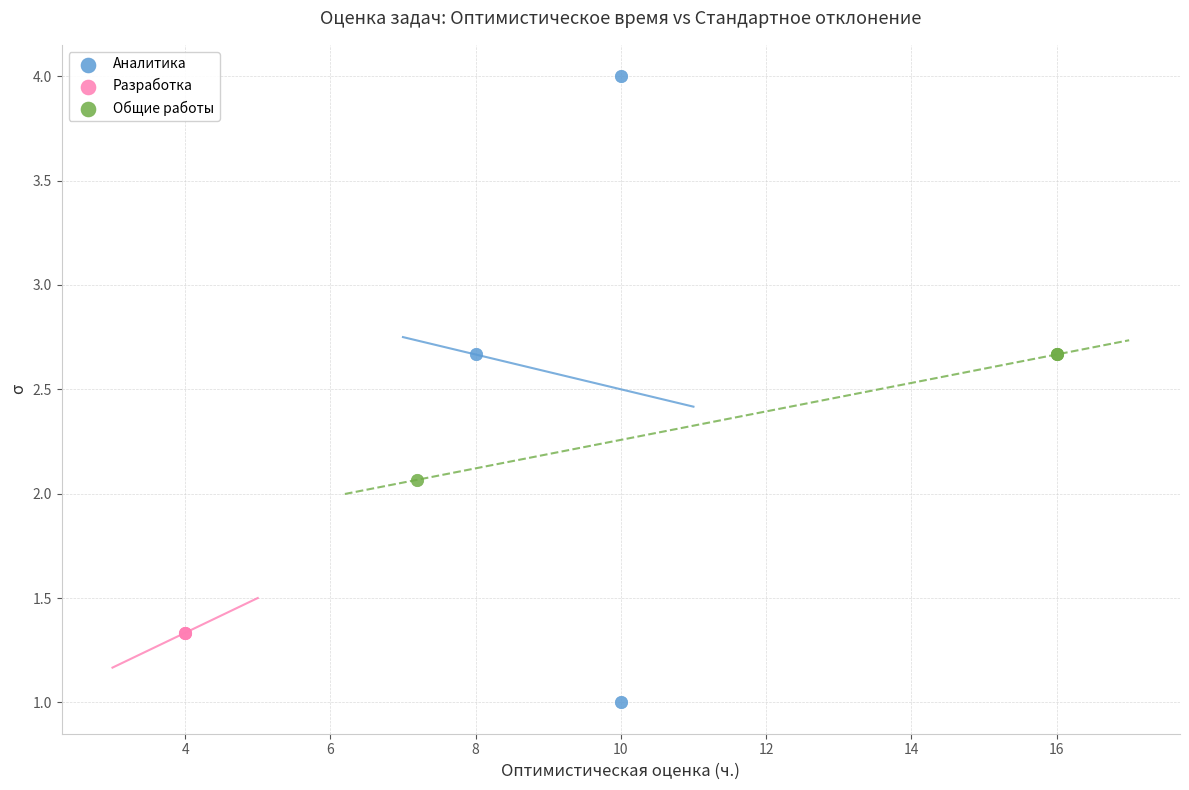

Which series reaches the maximum Y coordinate?

Аналитика